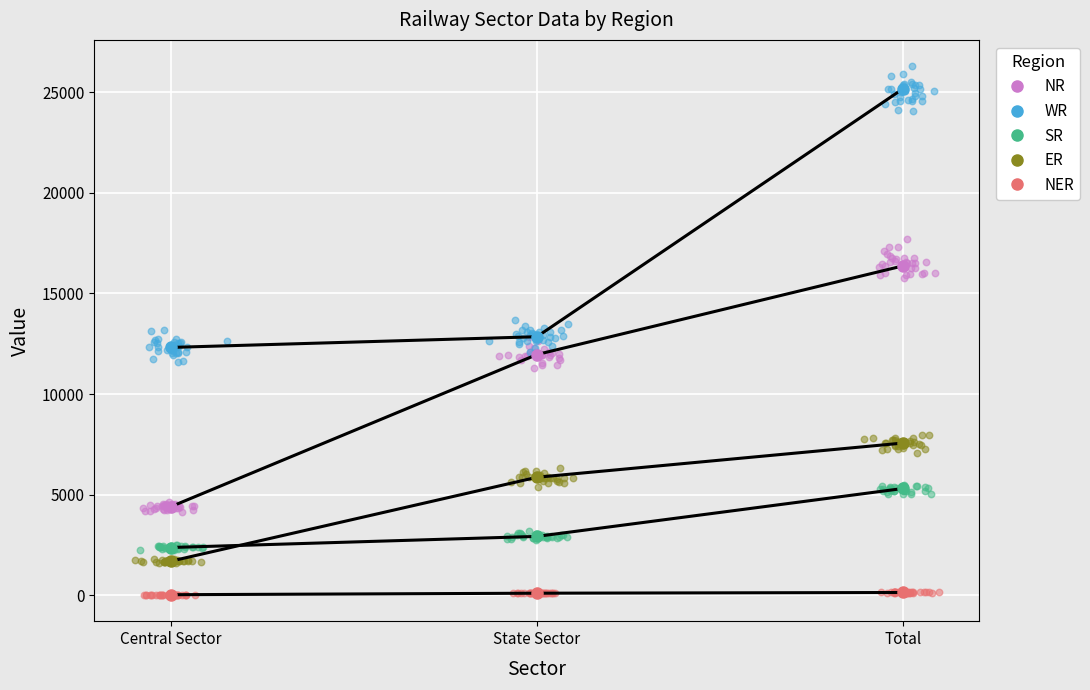

What is the total value across all series at State Sector?

33727